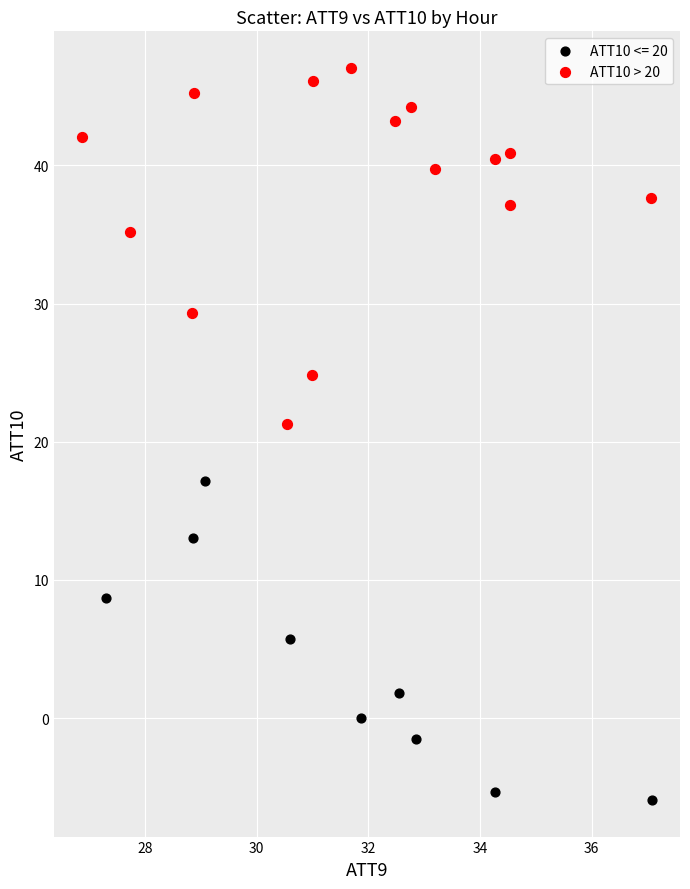

Which series contains the lowest Y value?

ATT10 <= 20